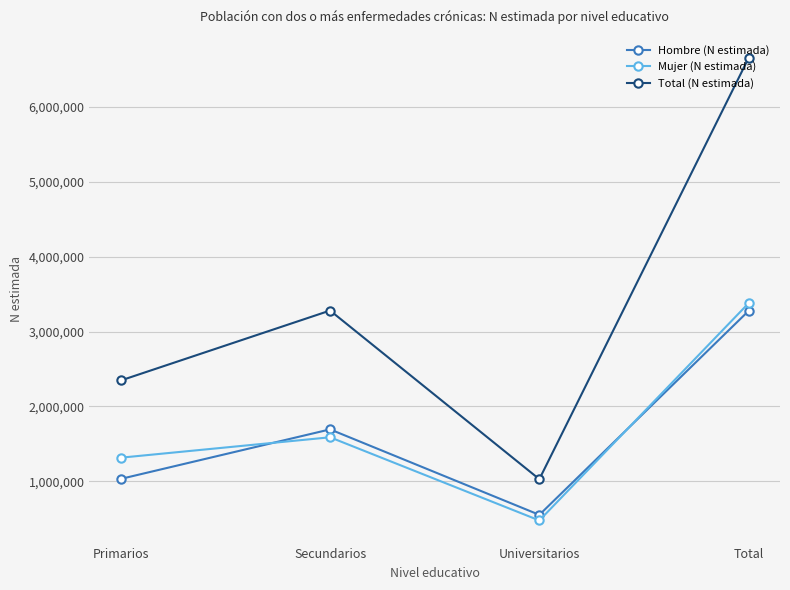

Which category has the highest value across all series?

Total